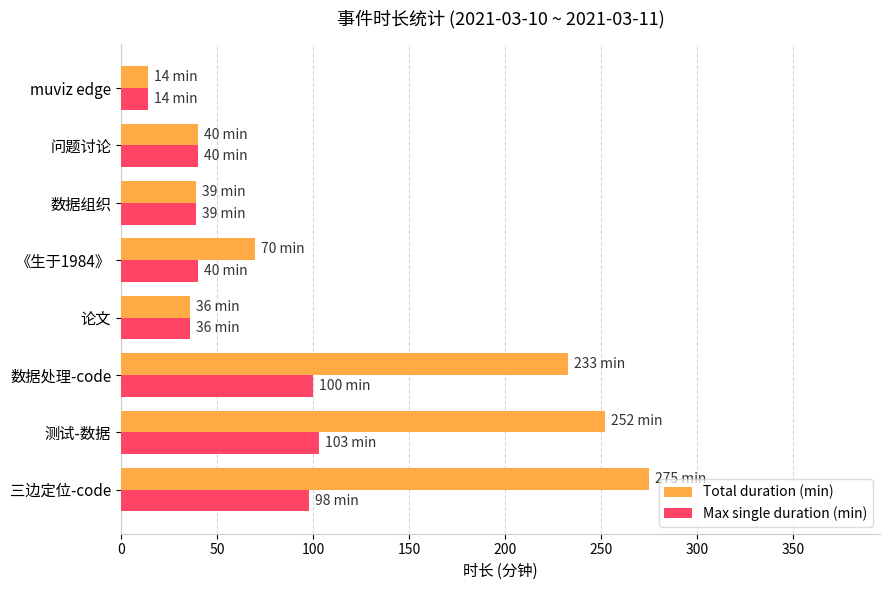

Is it true that Max single duration (min) equals 129 at 三边定位-code?

False